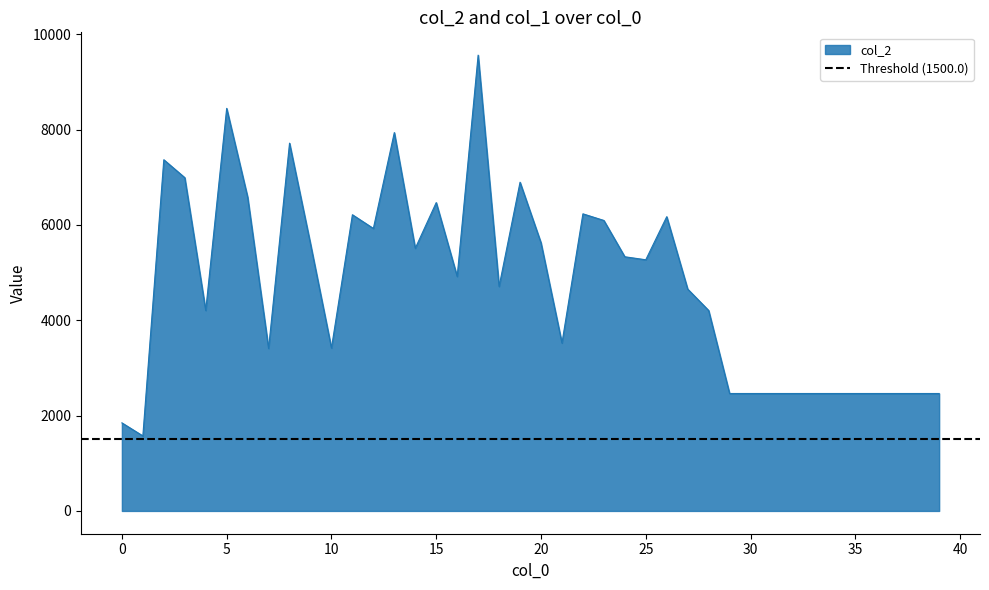

What is the approximate value at 36, to the nearest 50?

2450